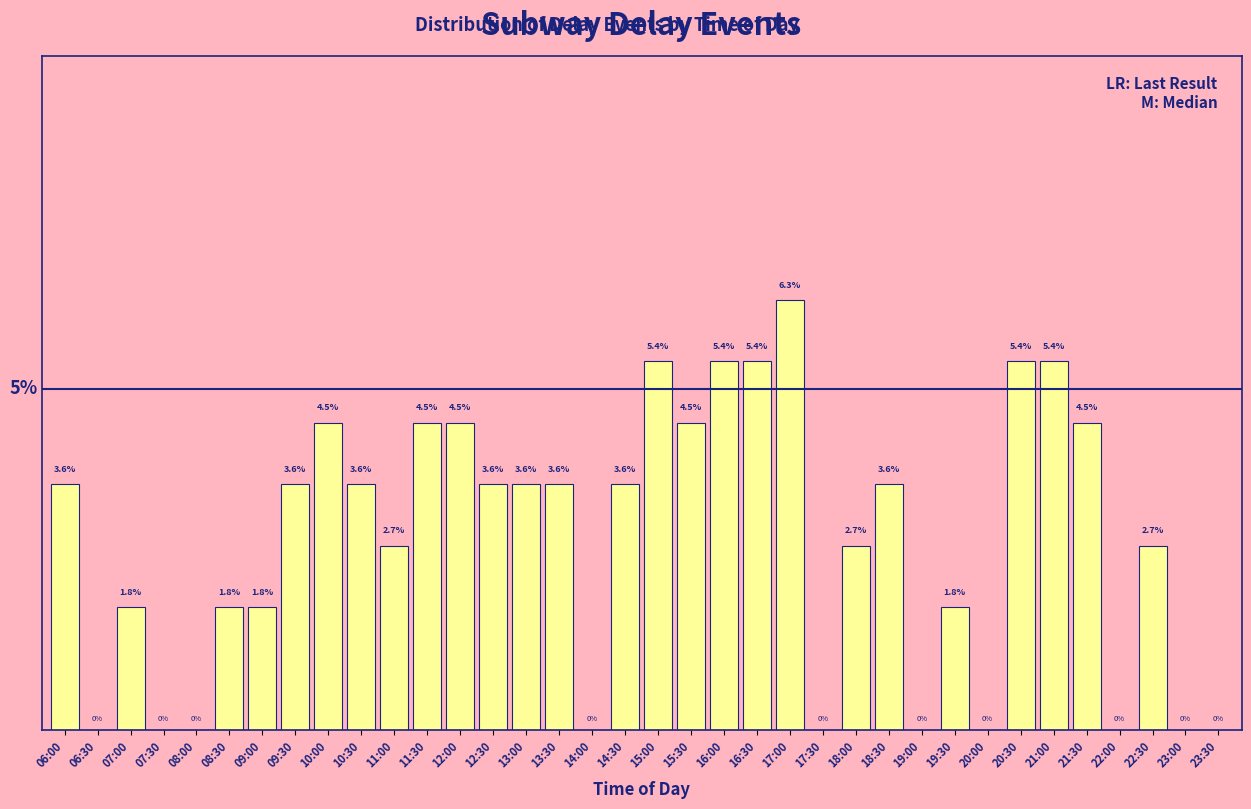

Which has a higher value, 06:30 or 12:00?

12:00